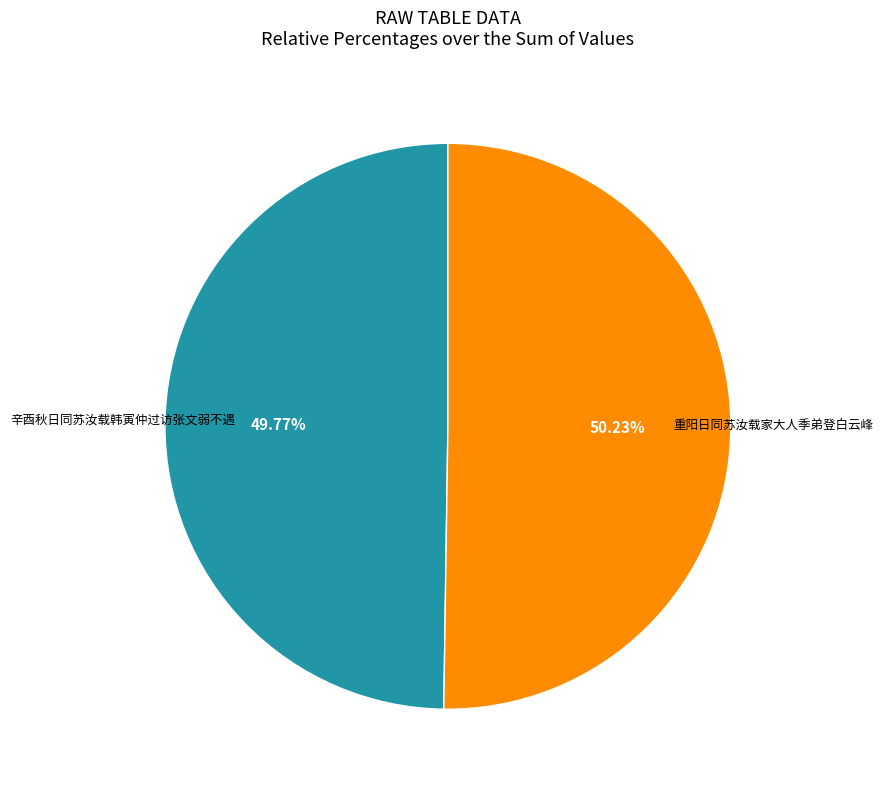

Does any single category account for the majority?

Yes